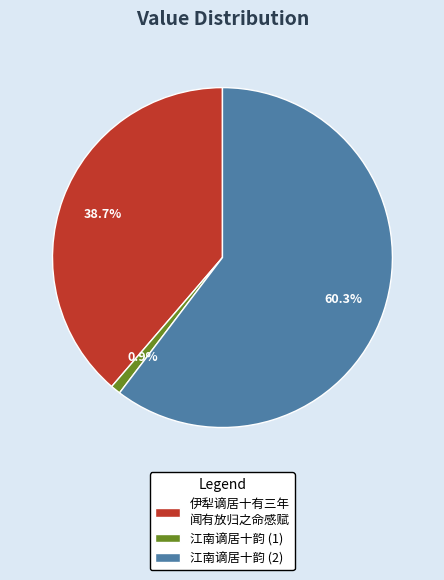

How many slices are in this pie chart?

3